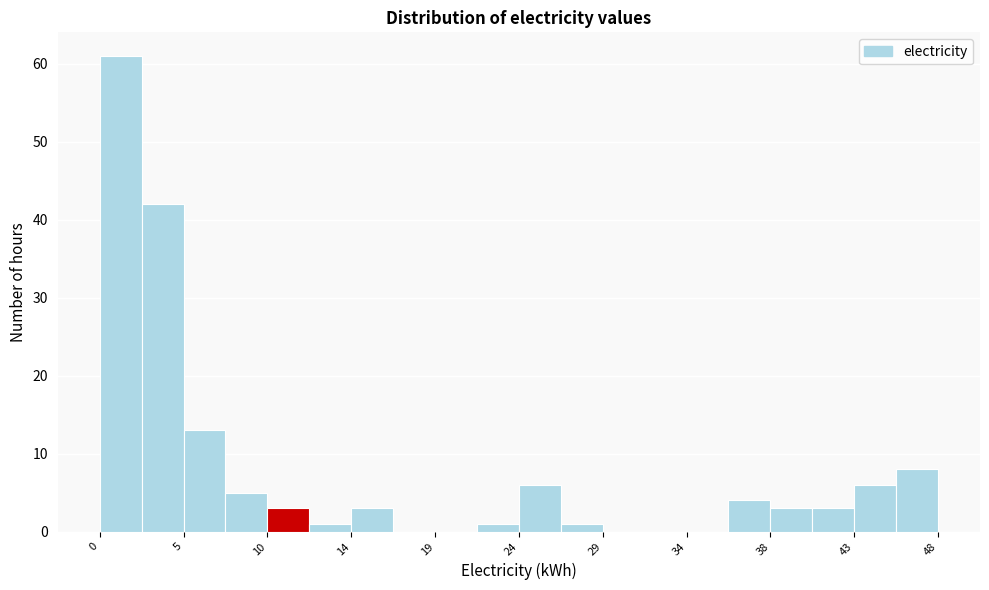

Which range on the x-axis has the tallest bar?

0.0 to 2.4